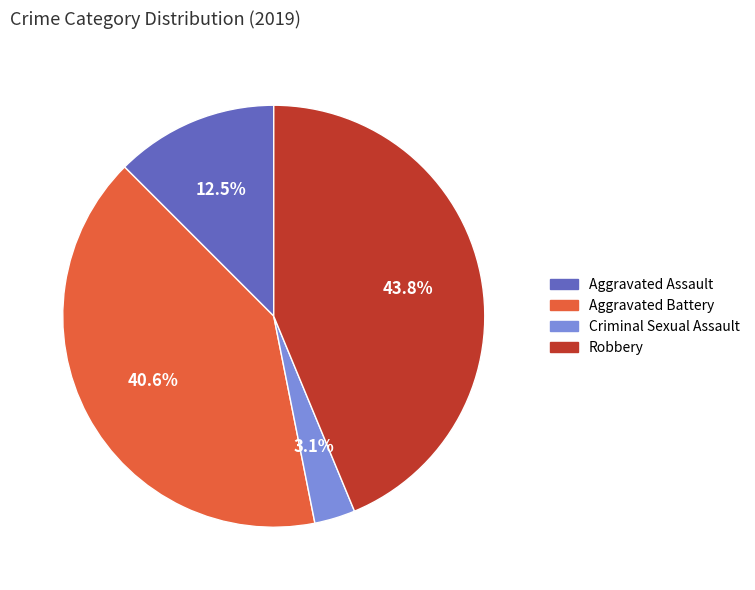

Count the number of slices in the pie.

4